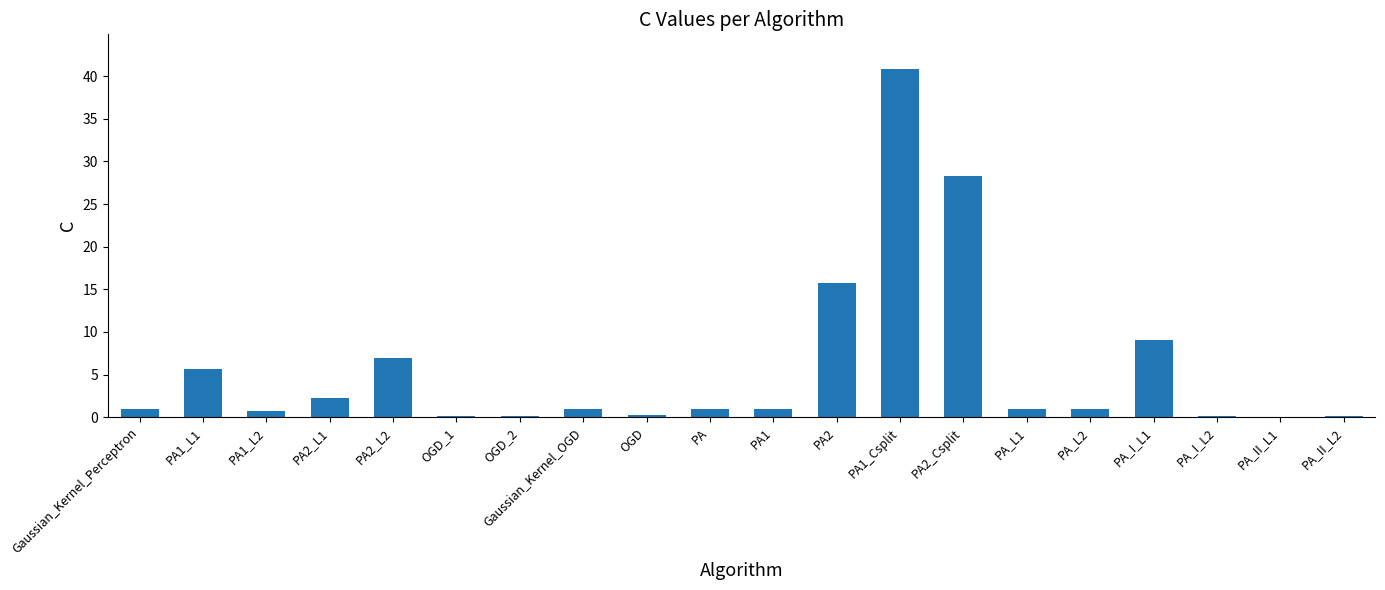

What is the sum of all values?

116.1